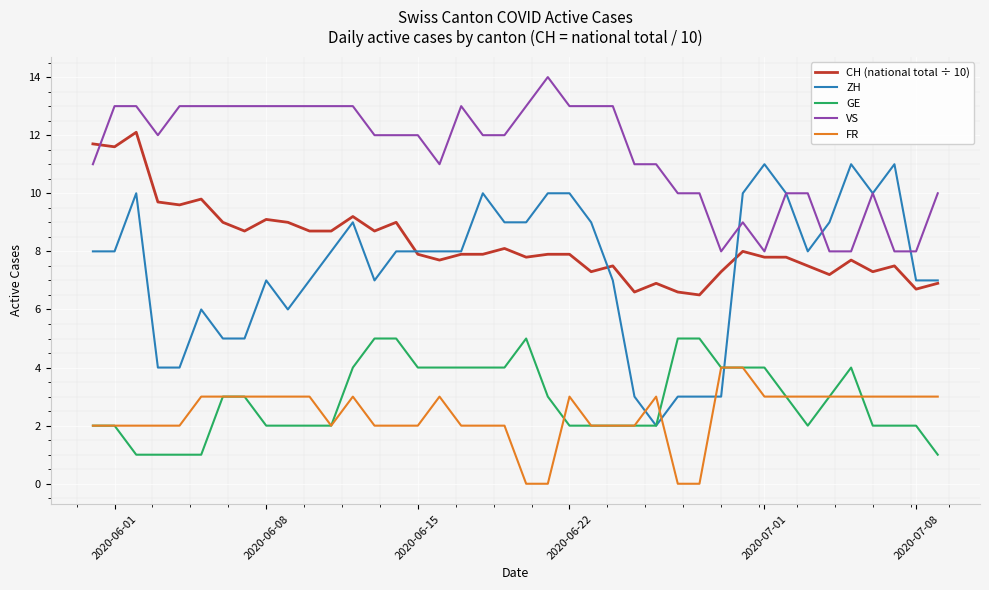

What is the highest value of the CH (national total ÷ 10) series?

12.1